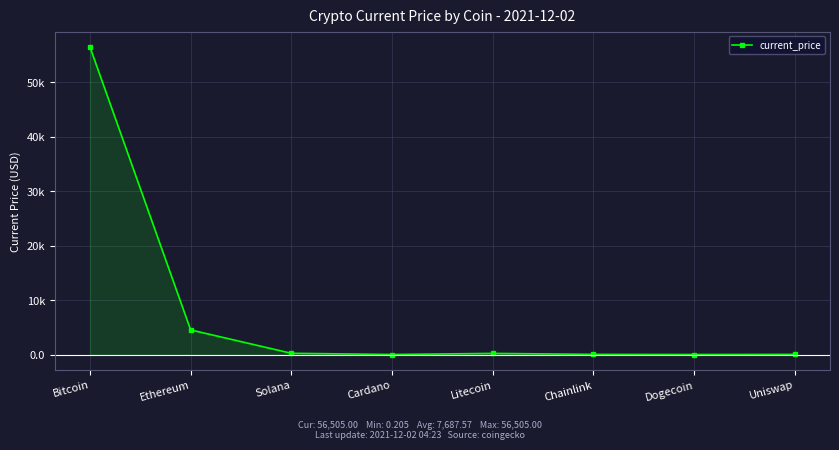

At which category does the data reach its first local peak?

Litecoin